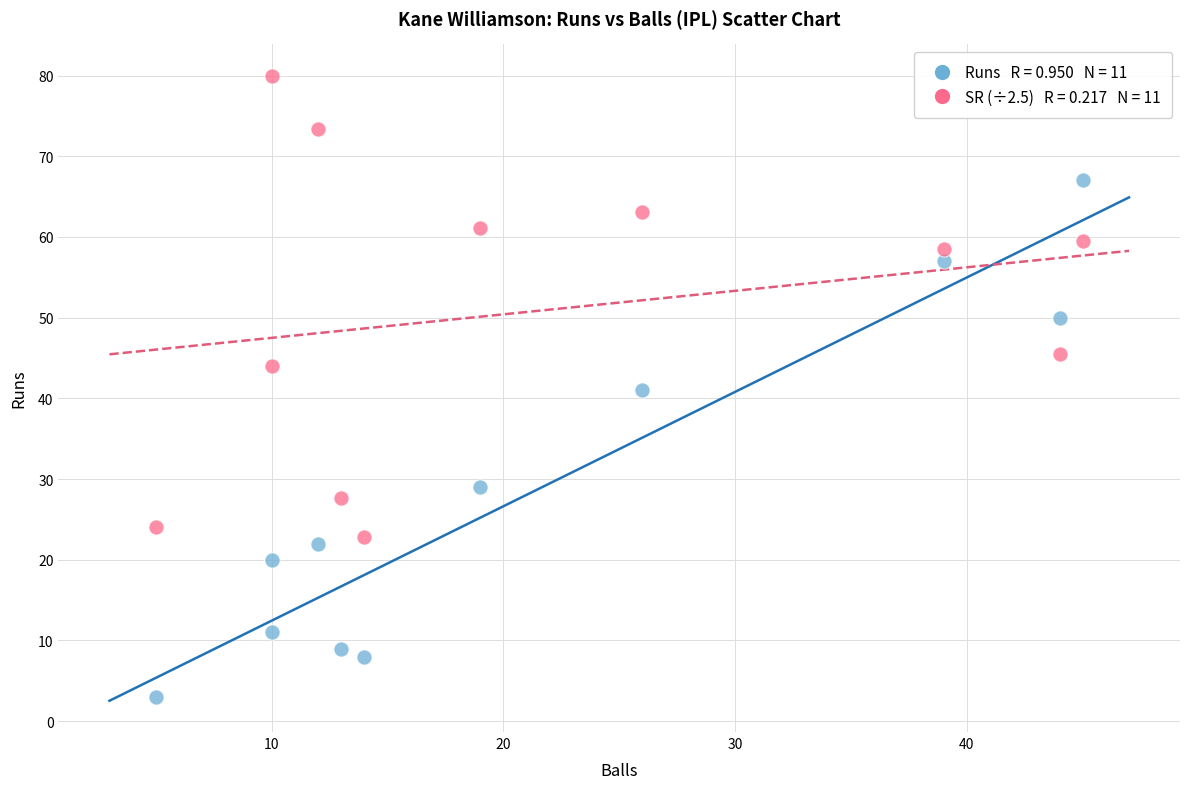

Across all data points, what is the range of Y values (max minus min)?

77.0